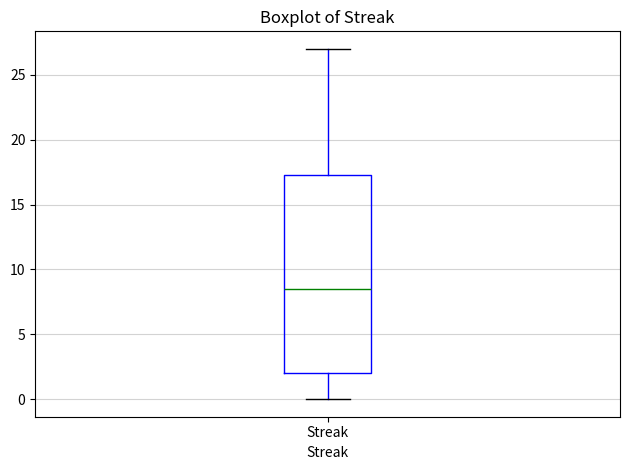

Transcribe this box plot: give where the median line is, the range the box spans, and where the two whiskers end, as read against the y-axis. The values are not printed on the chart, so give them approximately, as read against the axis.

median 8.5, box 2.0 to 17.5, whiskers 0.0 to 27.0